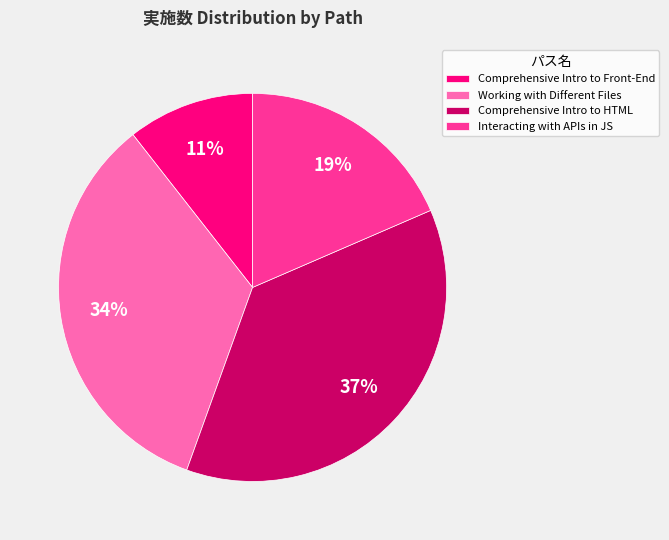

Do Comprehensive Intro to Front-End and Working with Different Files together represent more than half of the pie?

No